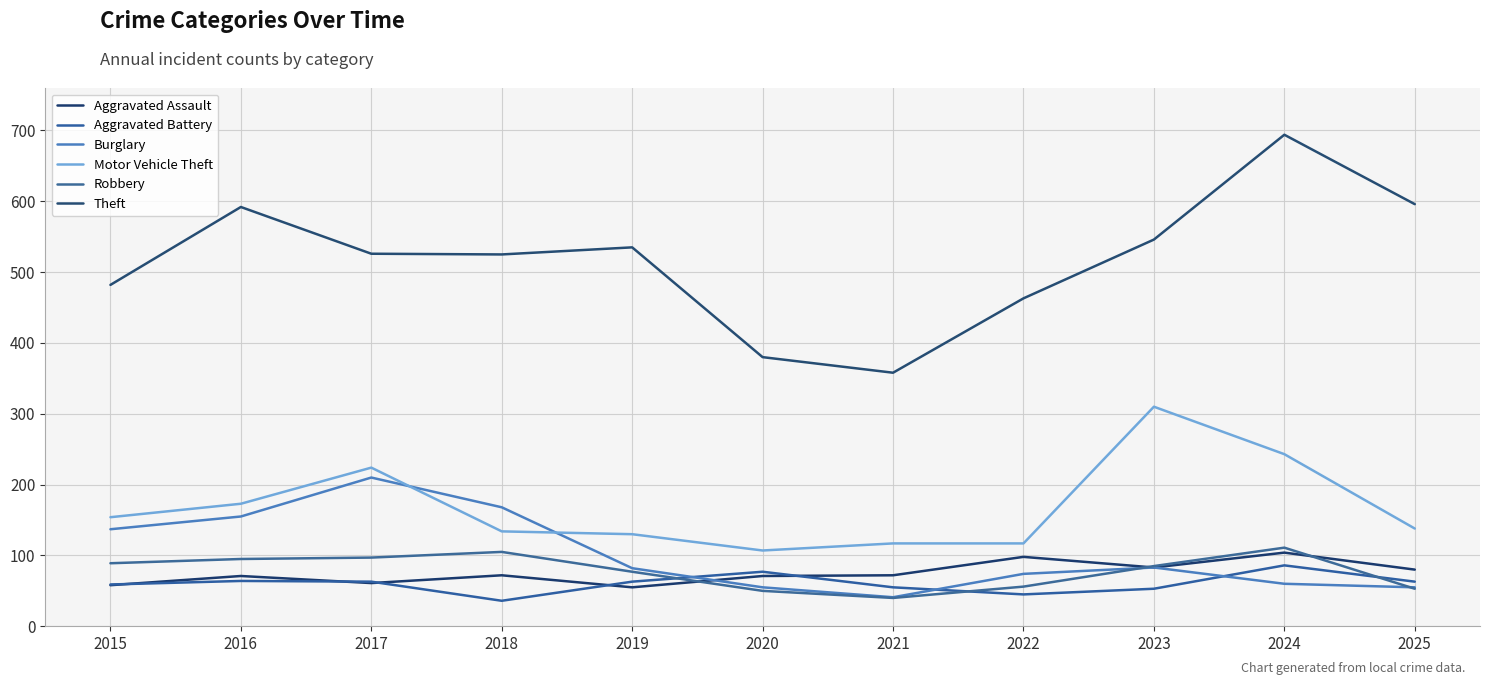

Which label corresponds to the largest value in the chart?

2024